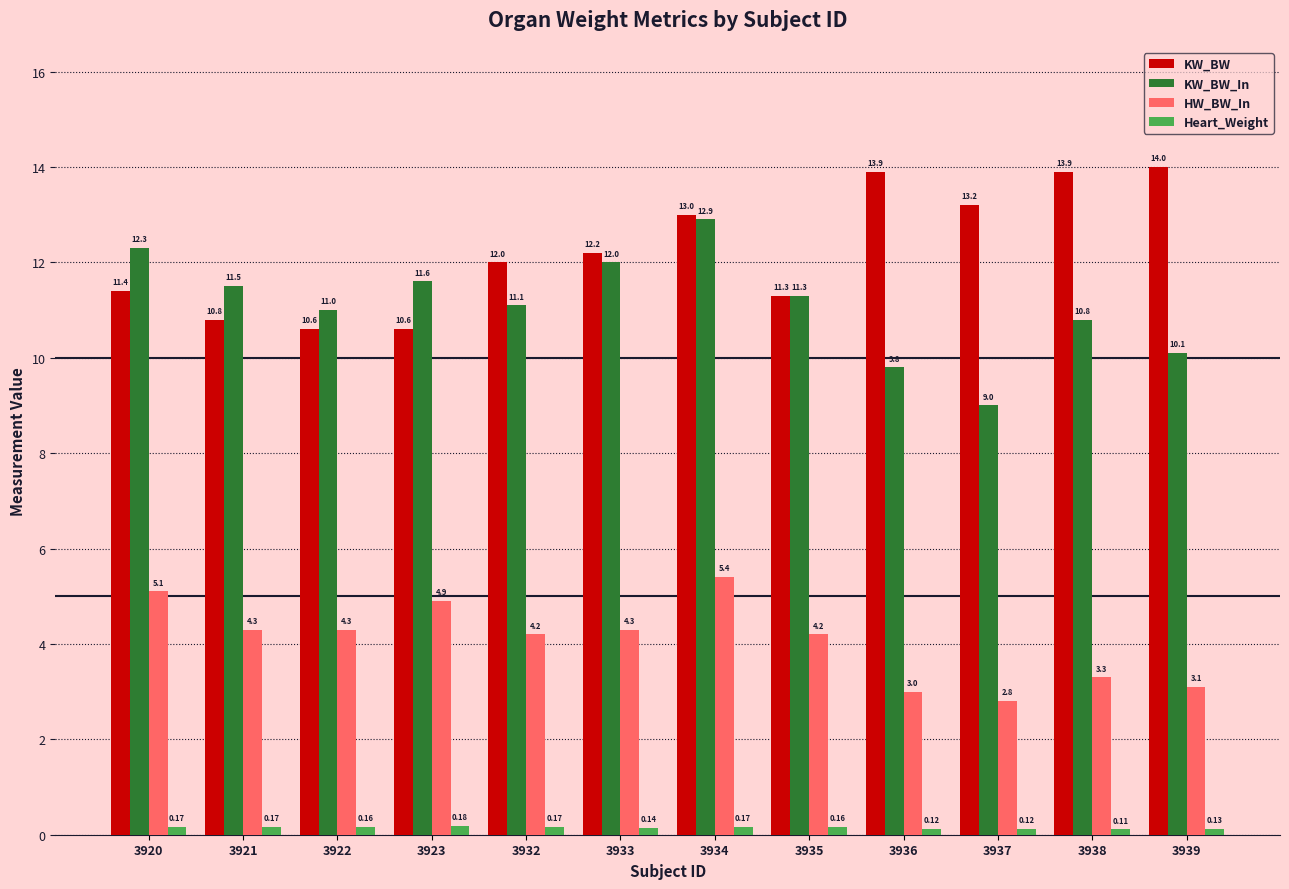

Which series has the widest spread of values?

KW_BW_In